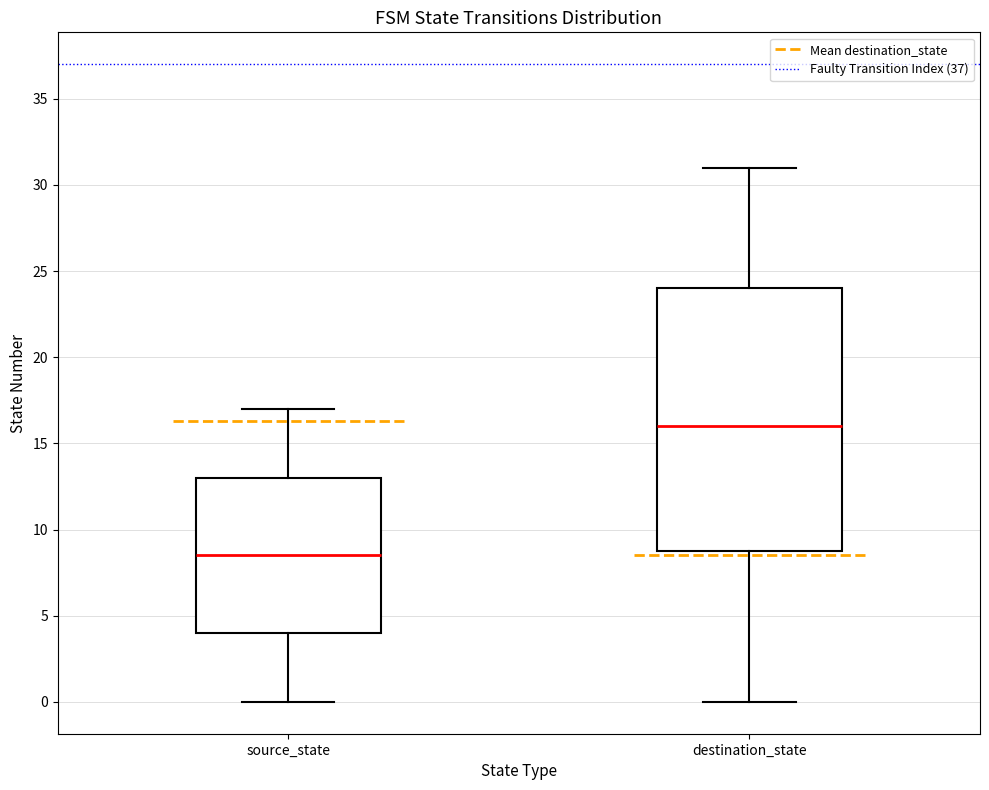

Which box is the tallest, from its lower edge to its upper edge?

destination_state